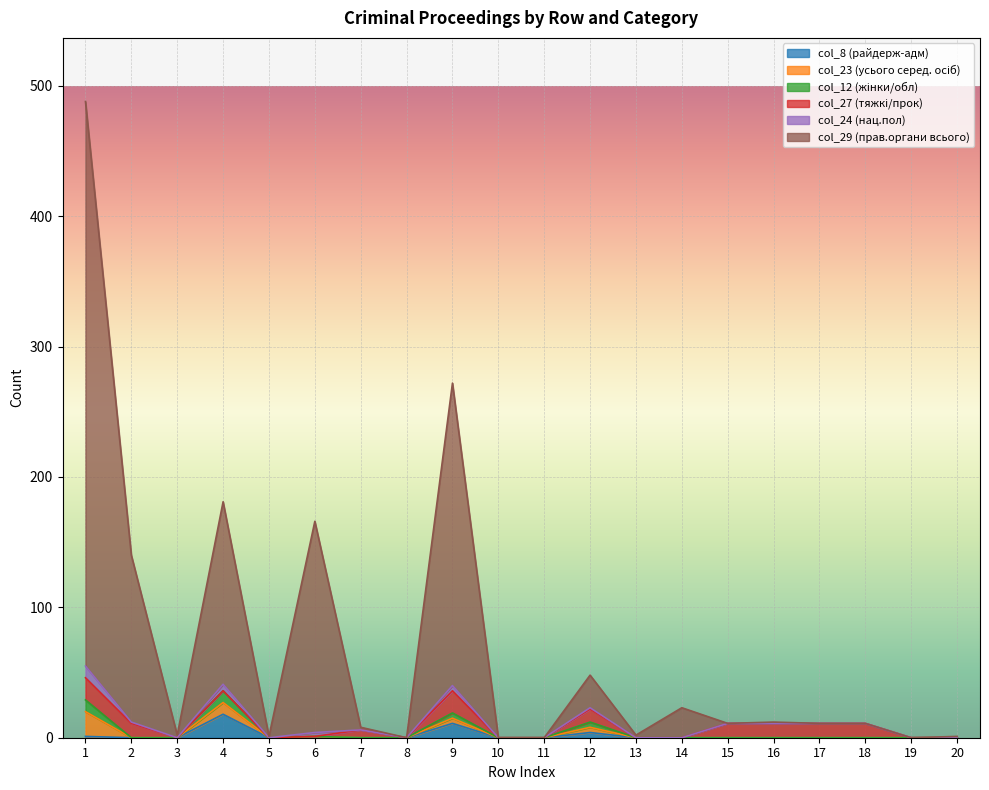

True or false: col_12 has more than 1 interior local peaks.

True